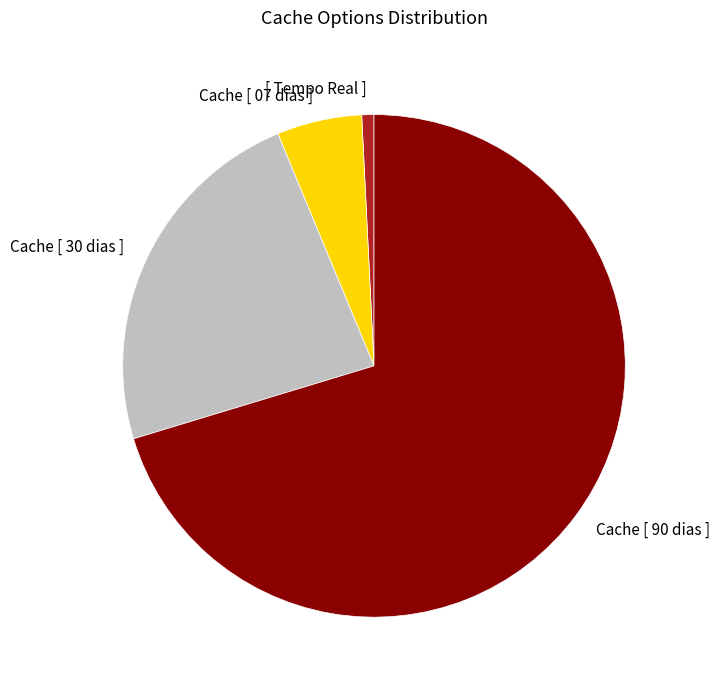

Combined, do Cache [ 90 dias ] and [ Tempo Real ] account for over 50%?

Yes